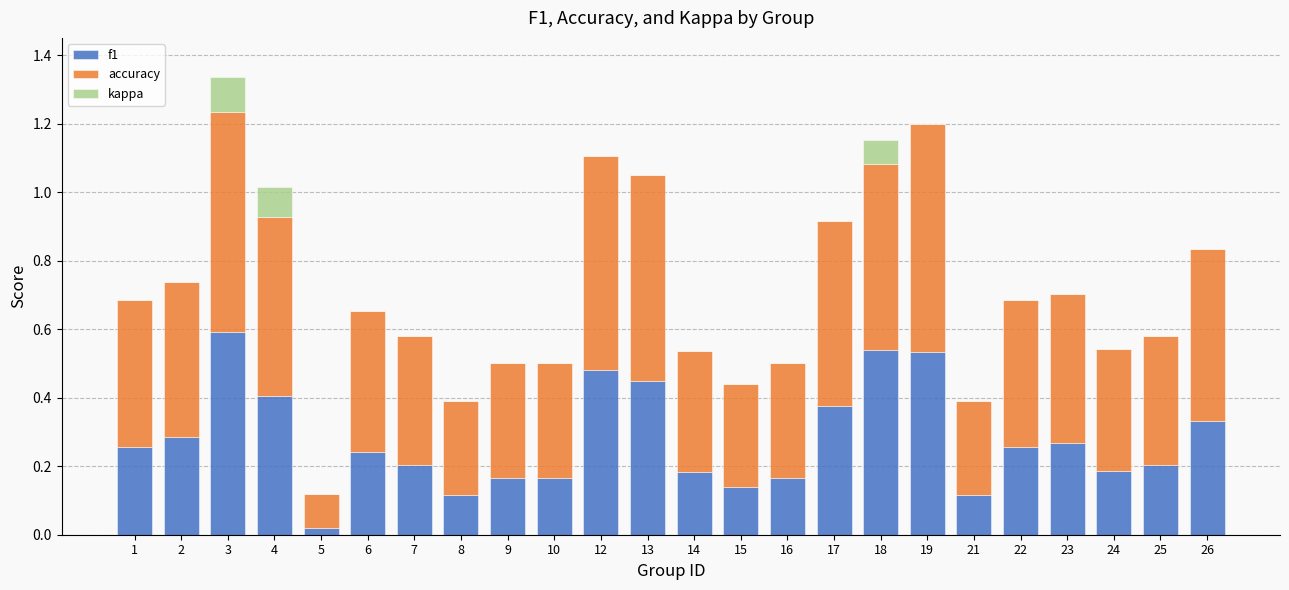

How many distinct data groups are displayed?

3